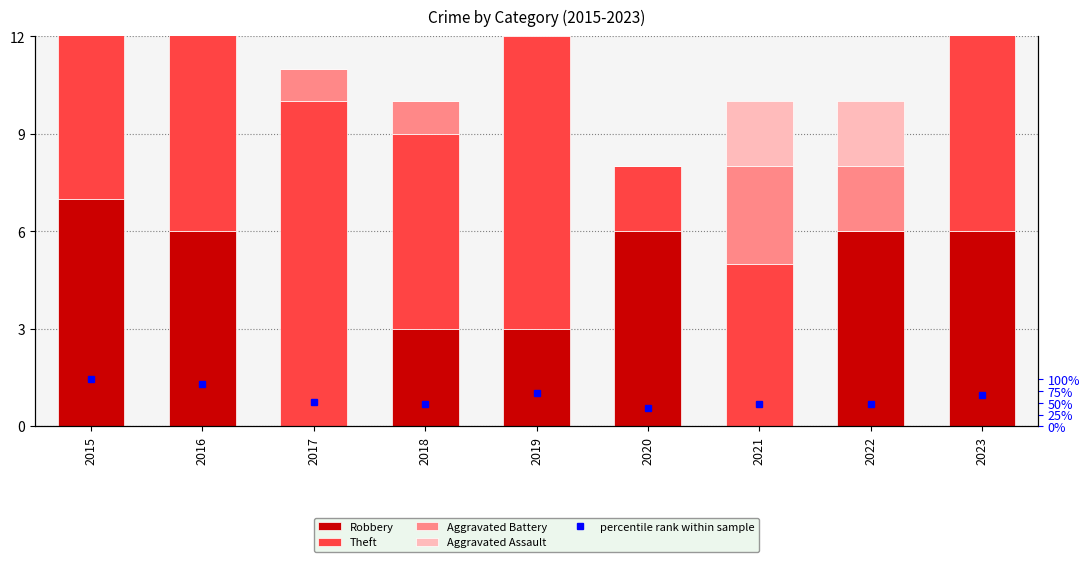

What is the value of the Aggravated Battery bar at the 2nd from the left?

3.0